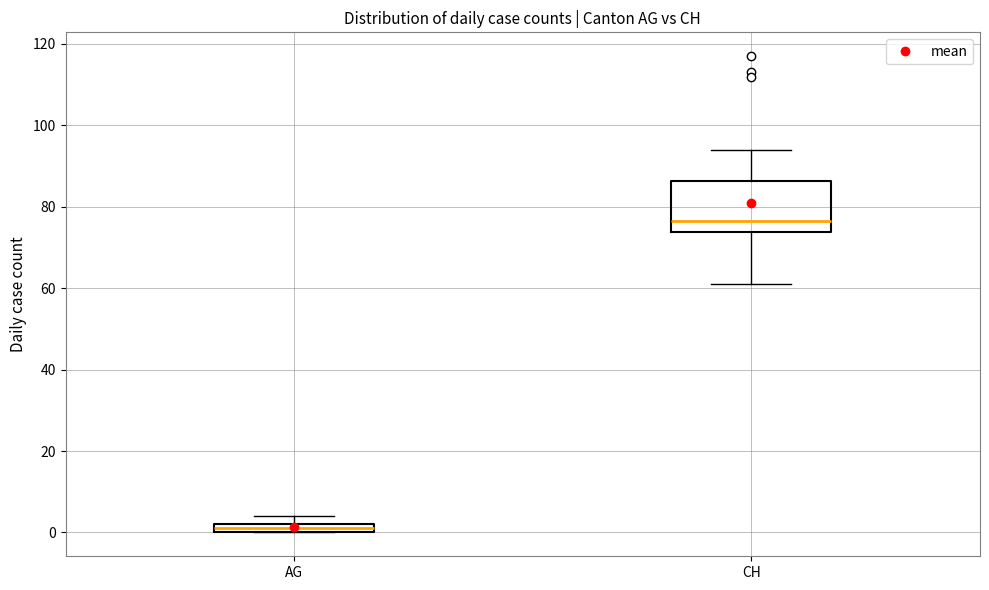

Where is the upper edge of the box for CH on the y-axis? The values are not printed on the chart, so give them approximately, as read against the axis.

86